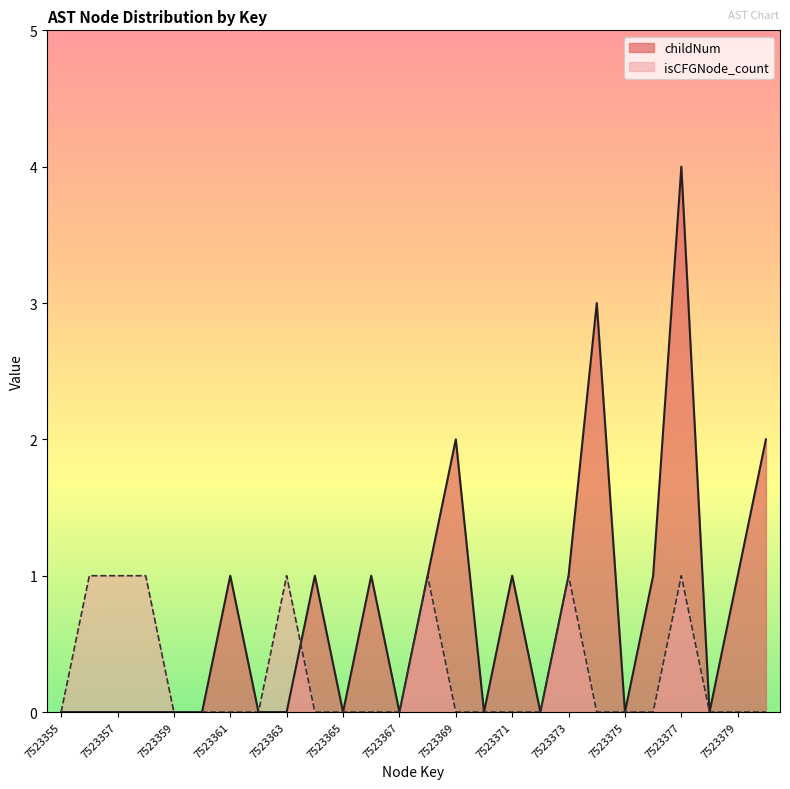

What is the difference between the maximum and minimum values in the isCFGNode_count series?

1